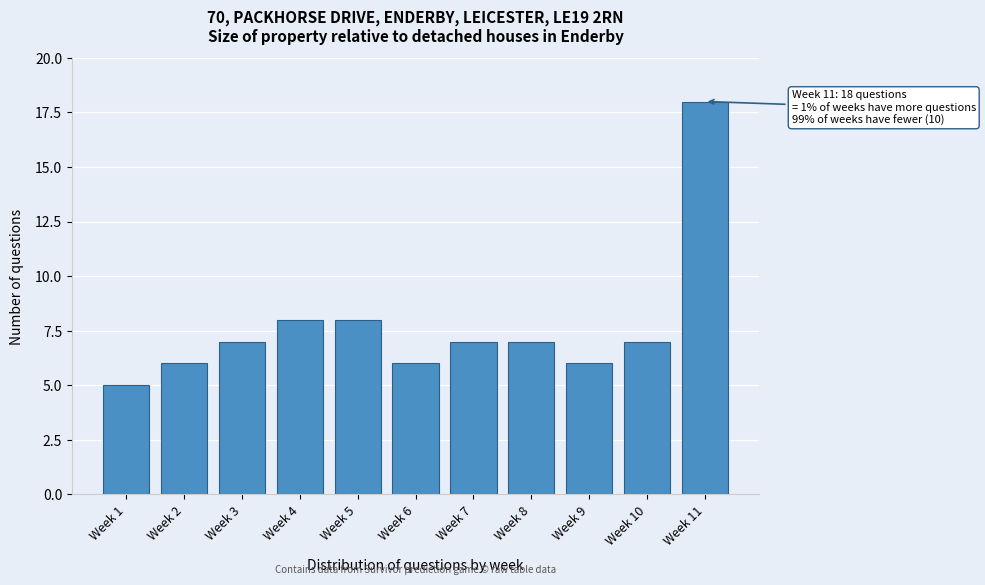

Reading left to right, list all the values displayed in this chart.

Week 1=5	Week 2=6	Week 3=7	Week 4=8	Week 5=8	Week 6=6	Week 7=7	Week 8=7	Week 9=6	Week 10=7	Week 11=18